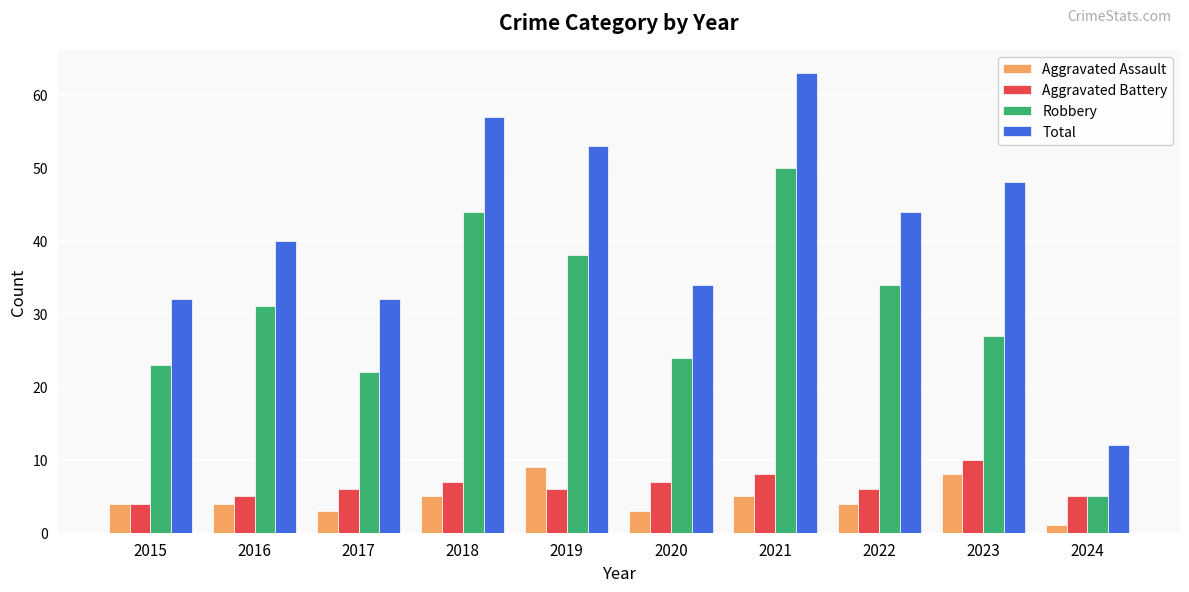

What is the average value of the Aggravated Assault series?

5